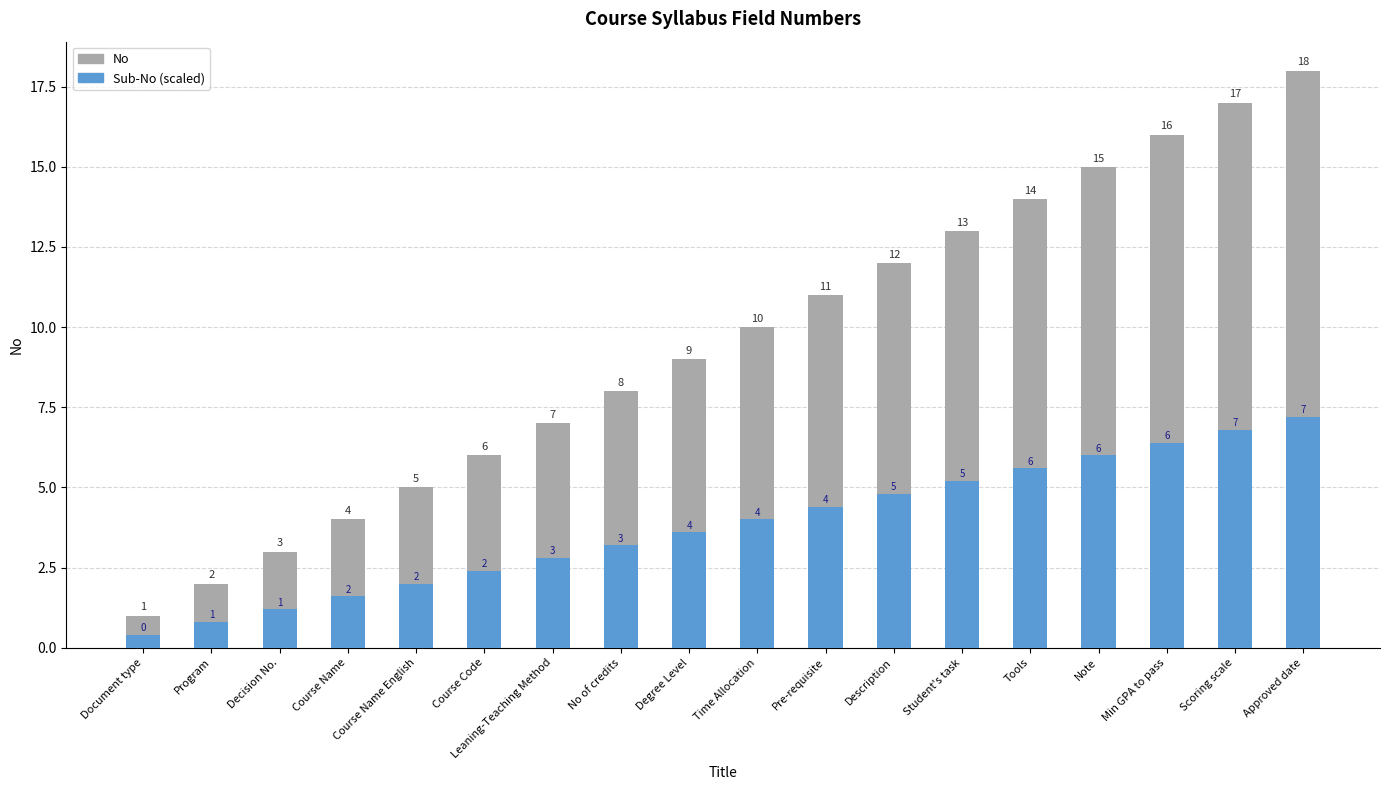

Reading right to left, what are all the values shown in this chart?

No: 18.0	17.0	16.0	15.0	14.0	13.0	12.0	11.0	10.0	9.0	8.0	7.0	6.0	5.0	4.0	3.0	2.0	1.0
Sub-No (scaled): 7.2	6.8	6.4	6.0	5.6	5.2	4.8	4.4	4.0	3.6	3.2	2.8	2.4	2.0	1.6	1.2	0.8	0.4